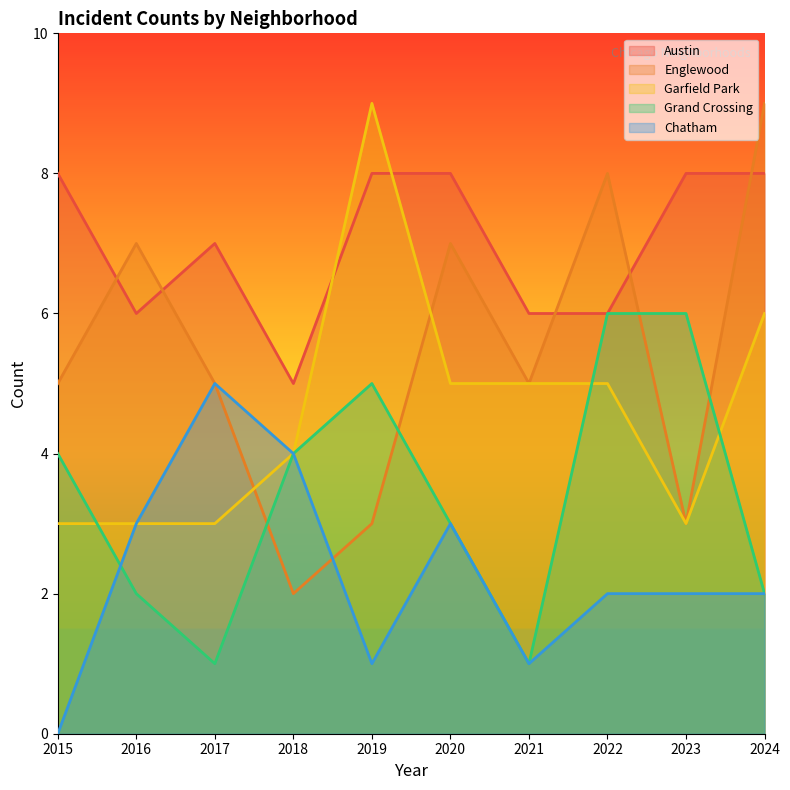

What is the sum of all Englewood values?

54